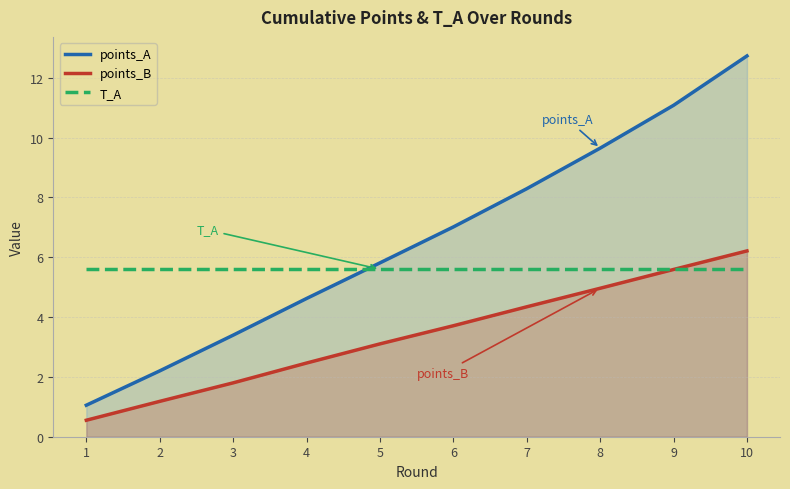

What is the sum of the points_B values at 6 and 1?

4.3